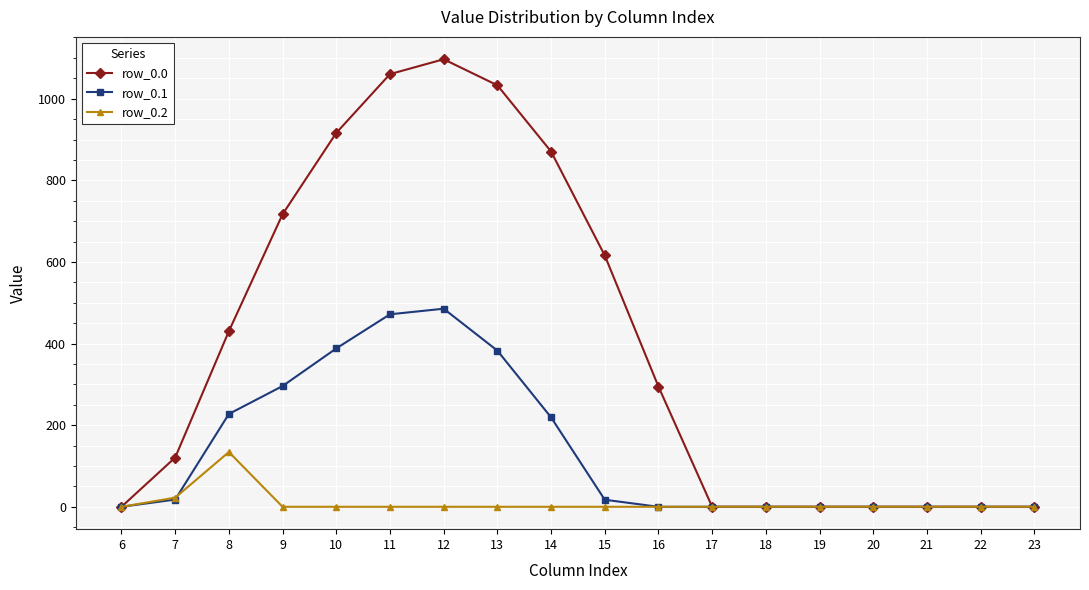

The row_0.0 series shows -431.9 at 23. True or false?

False